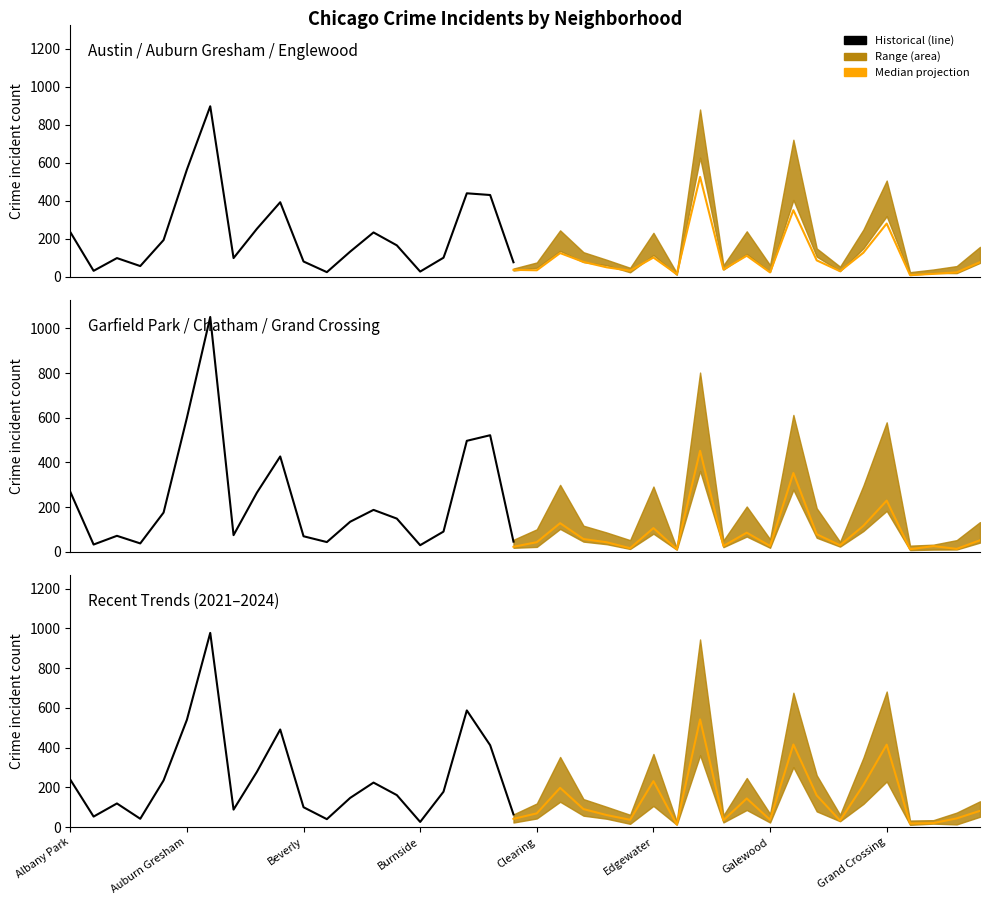

Does the chart have visible grid lines?

No